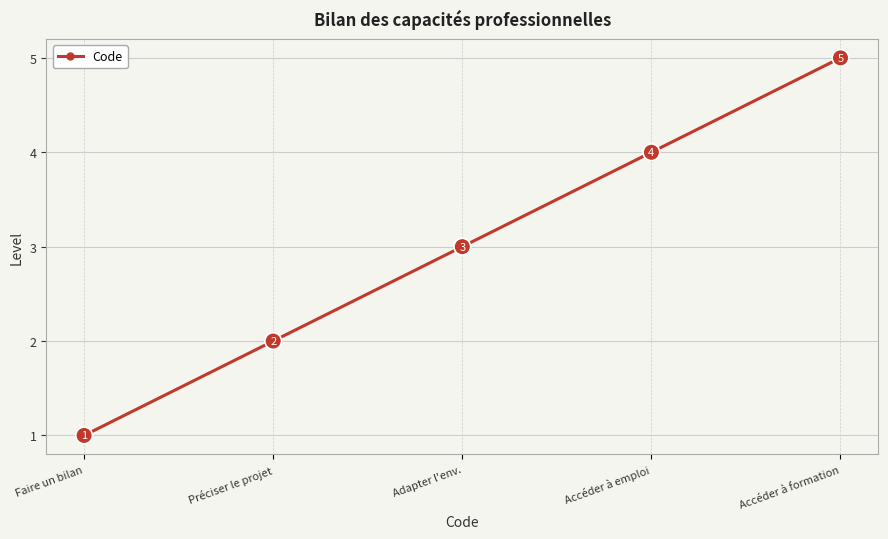

At which label is the value closest to 3?

Adapter l'env.